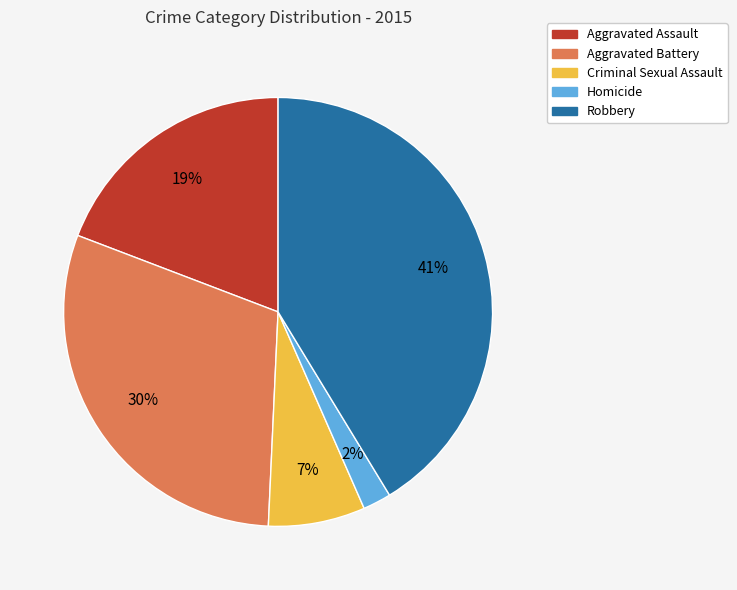

How many slices are in this pie chart?

5